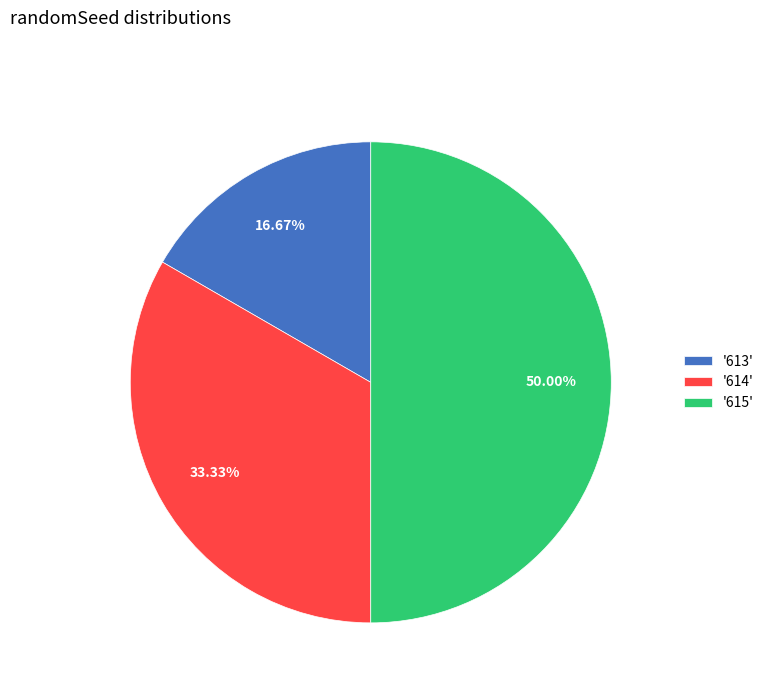

Rank the categories by value from highest to lowest.

'615', '614', '613'